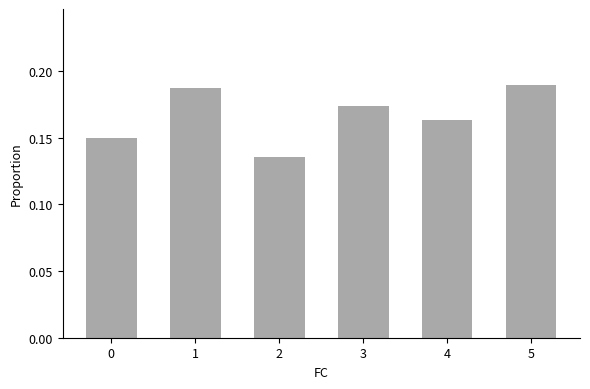

What is the sum of the values at 2 and 3?

0.3